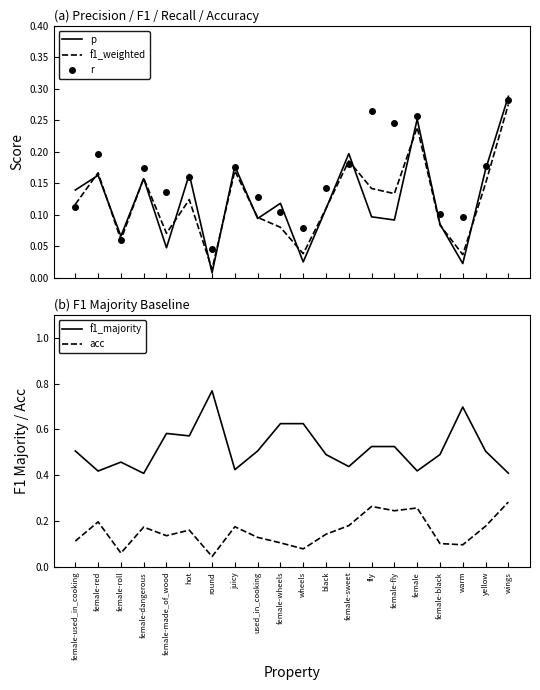

What is the difference between the r values at wheels and hot?

0.1